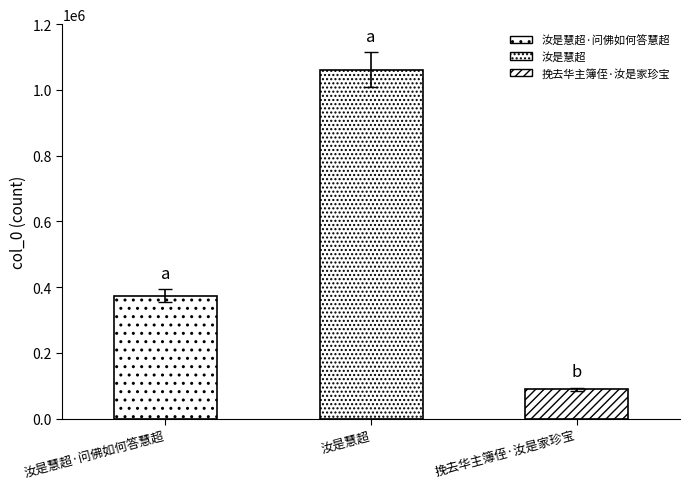

List the labels in order of value, smallest first.

挽去华主簿侄·汝是家珍宝, 汝是慧超·问佛如何答慧超, 汝是慧超